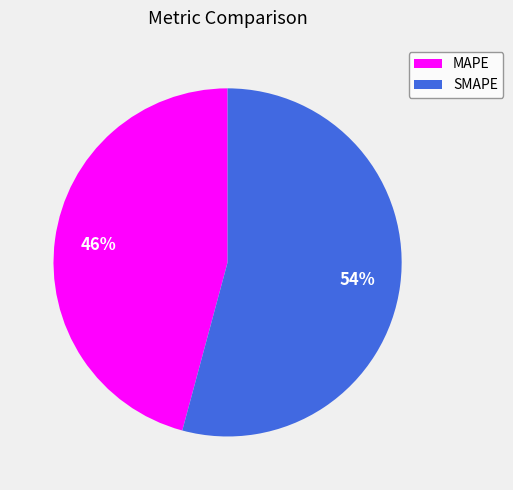

Which has a higher value, SMAPE or MAPE?

SMAPE